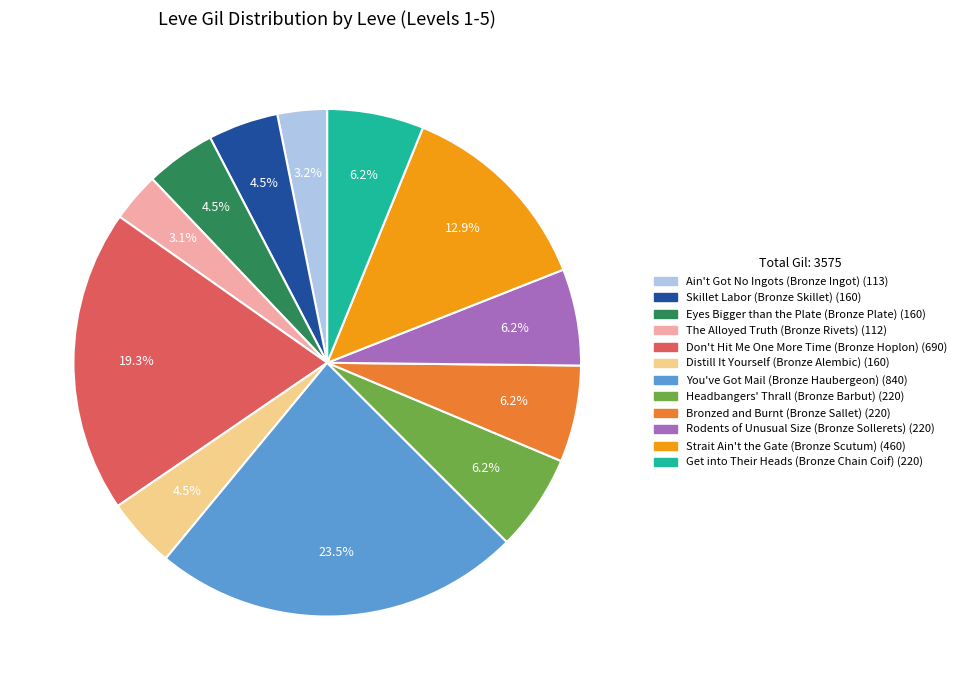

Does any single category account for the majority?

No